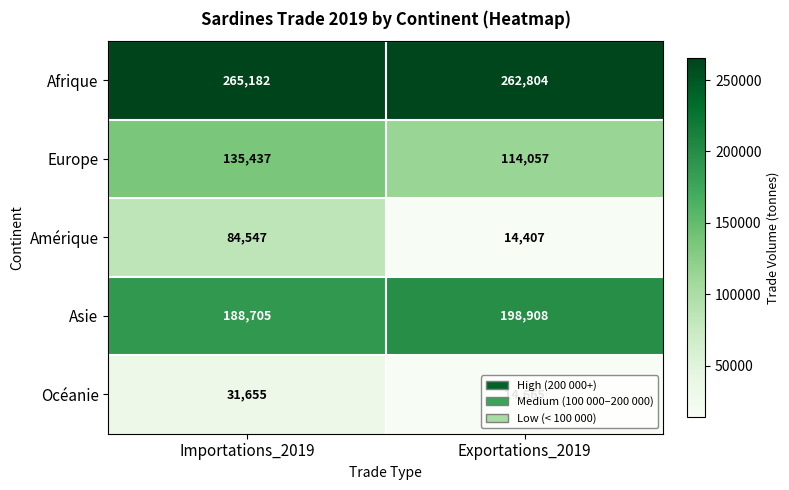

What is the sum of all Europe values?

249494